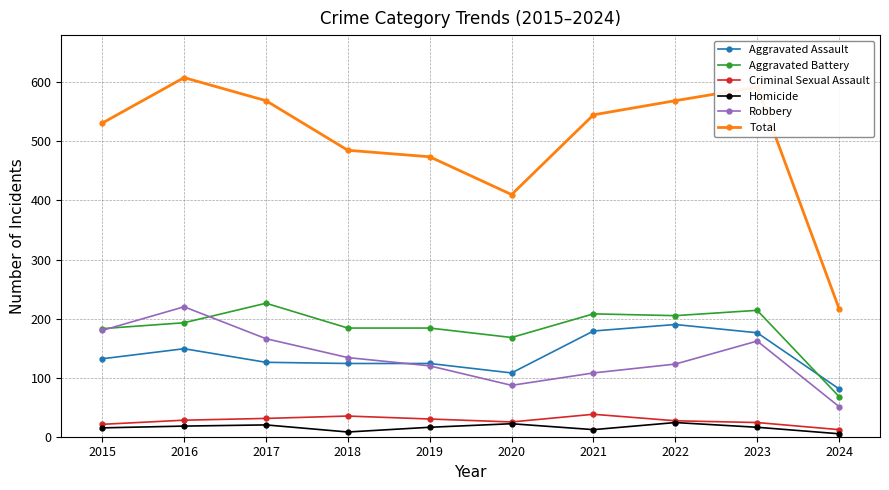

How many times do Aggravated Battery and Aggravated Assault cross each other?

1